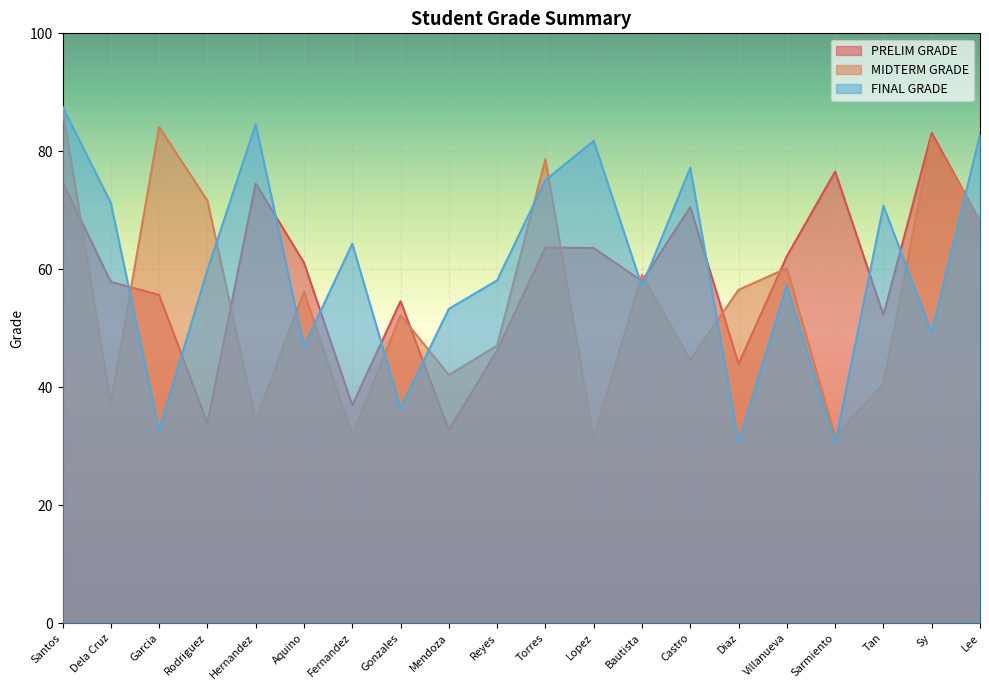

Reading left to right, what are all the values shown in this chart?

PRELIM GRADE: Santos=74.8	Dela Cruz=57.9	Garcia=55.6	Rodriguez=33.9	Hernandez=74.5	Aquino=61.1	Fernandez=37.0	Gonzales=54.6	Mendoza=32.7	Reyes=46.2	Torres=63.7	Lopez=63.6	Bautista=58.0	Castro=70.5	Diaz=43.9	Villanueva=62.2	Sarmiento=76.6	Tan=52.2	Sy=83.1	Lee=68.2
MIDTERM GRADE: Santos=87.2	Dela Cruz=37.2	Garcia=84.1	Rodriguez=71.6	Hernandez=34.3	Aquino=56.2	Fernandez=31.9	Gonzales=52.2	Mendoza=42.1	Reyes=47.0	Torres=78.7	Lopez=31.3	Bautista=59.1	Castro=44.6	Diaz=56.5	Villanueva=60.2	Sarmiento=31.6	Tan=40.6	Sy=82.4	Lee=68.3
FINAL GRADE: Santos=87.6	Dela Cruz=71.2	Garcia=32.7	Rodriguez=59.9	Hernandez=84.6	Aquino=46.9	Fernandez=64.3	Gonzales=36.5	Mendoza=53.3	Reyes=58.1	Torres=75.1	Lopez=81.8	Bautista=57.1	Castro=77.2	Diaz=30.7	Villanueva=57.3	Sarmiento=30.5	Tan=70.8	Sy=49.2	Lee=82.8